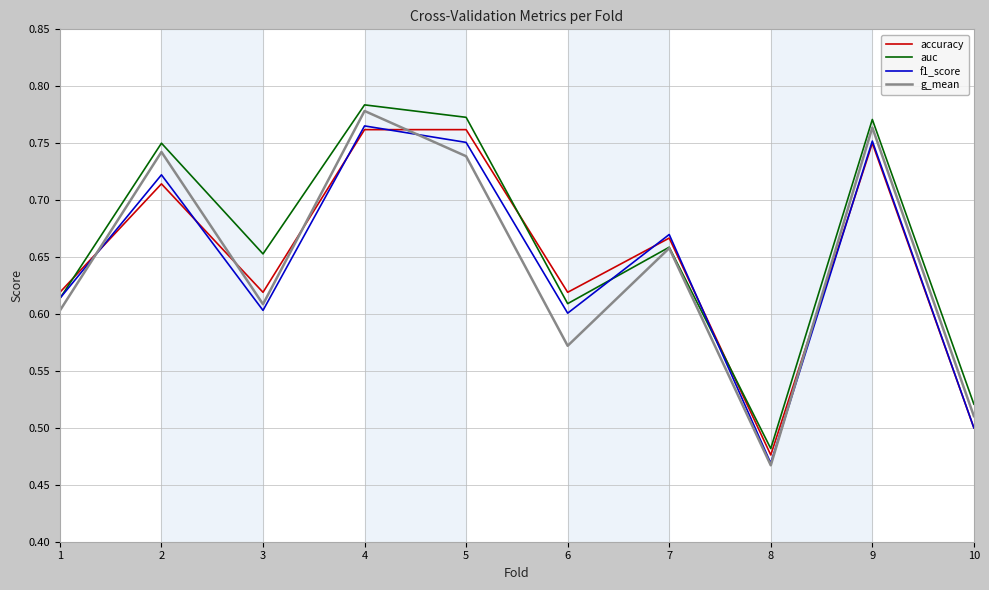

At which category is the sum across all series the highest?

4